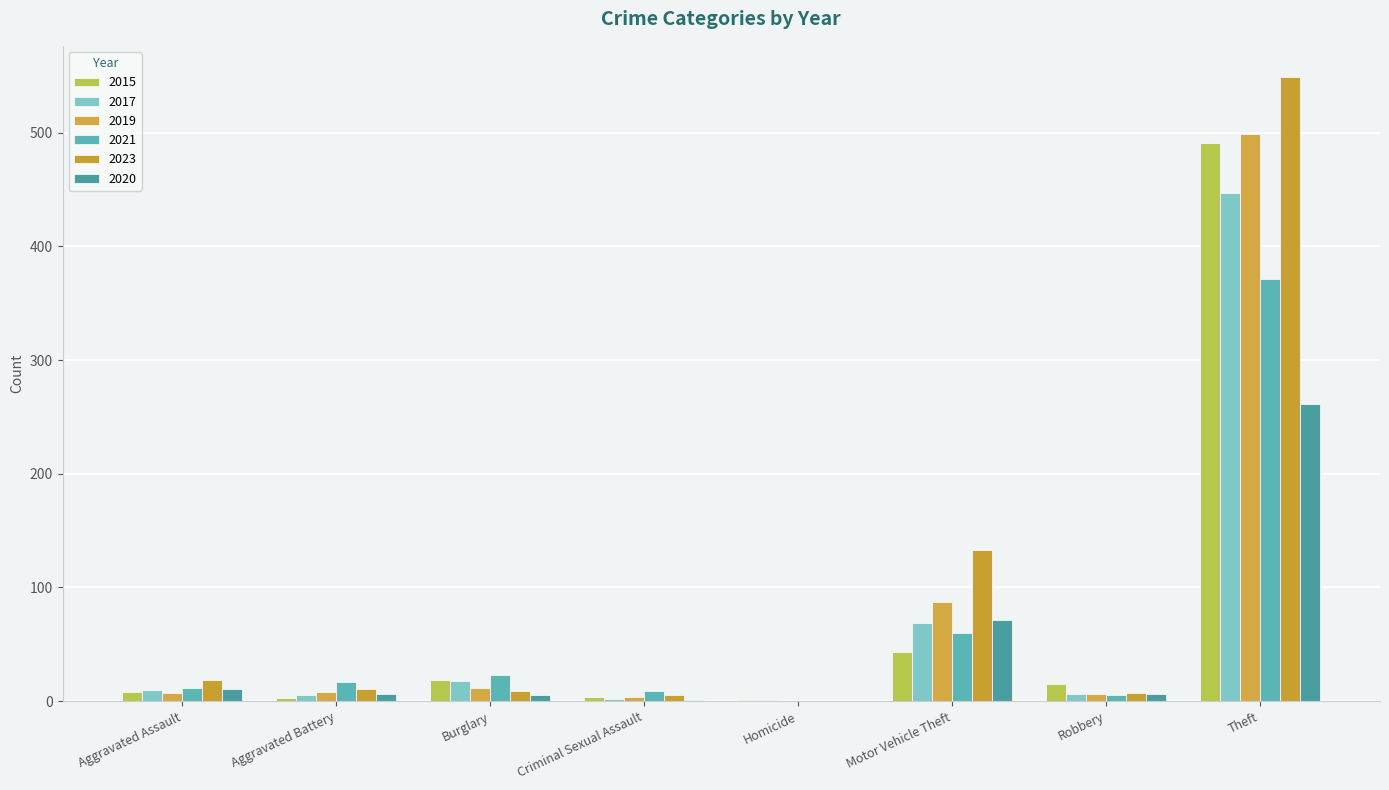

What is the total value across all series at Theft?

2618